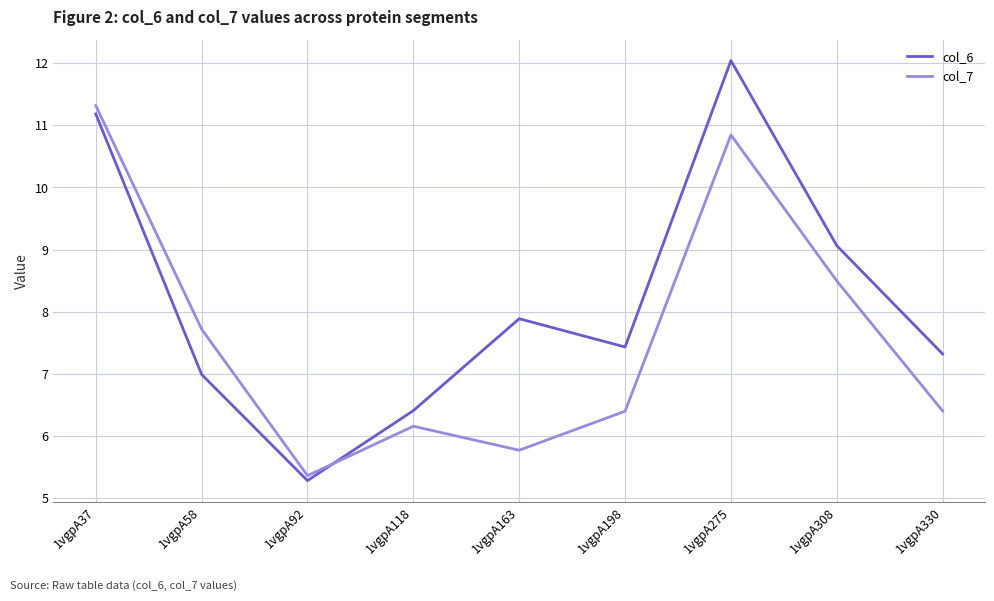

What is the spread (max minus min) of values at 1vgpA275?

1.2